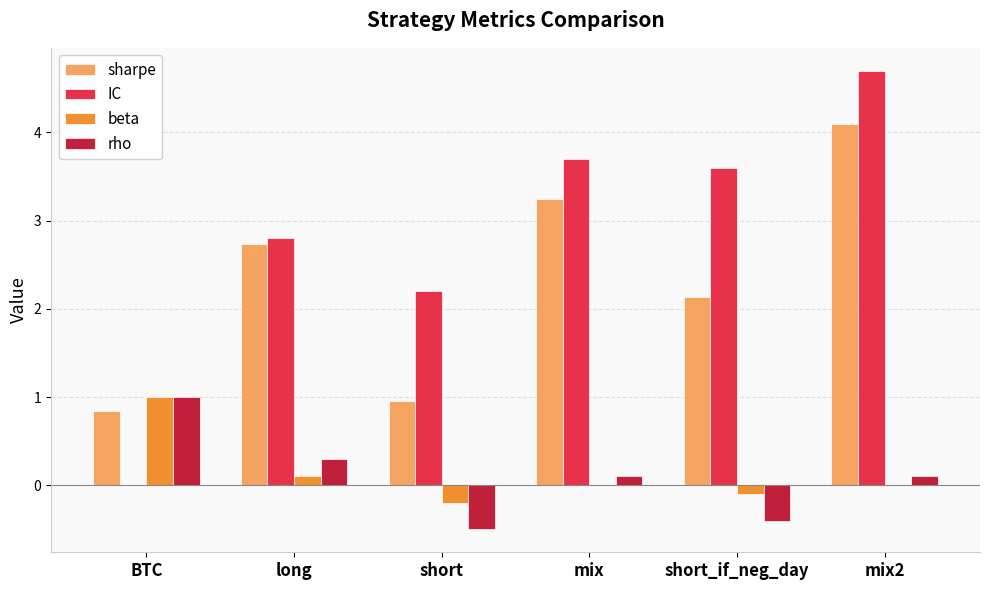

Which series has the largest range (max minus min)?

IC